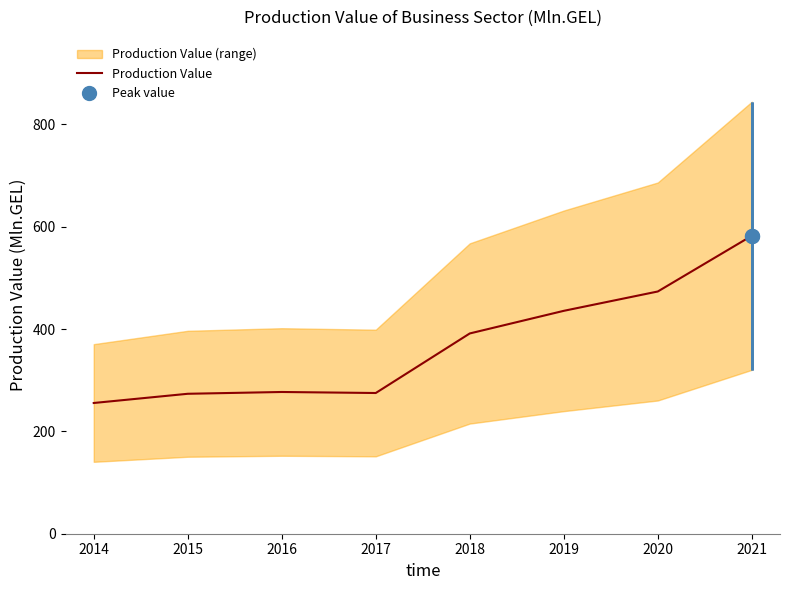

Is this an area chart (filled region under the line)?

No